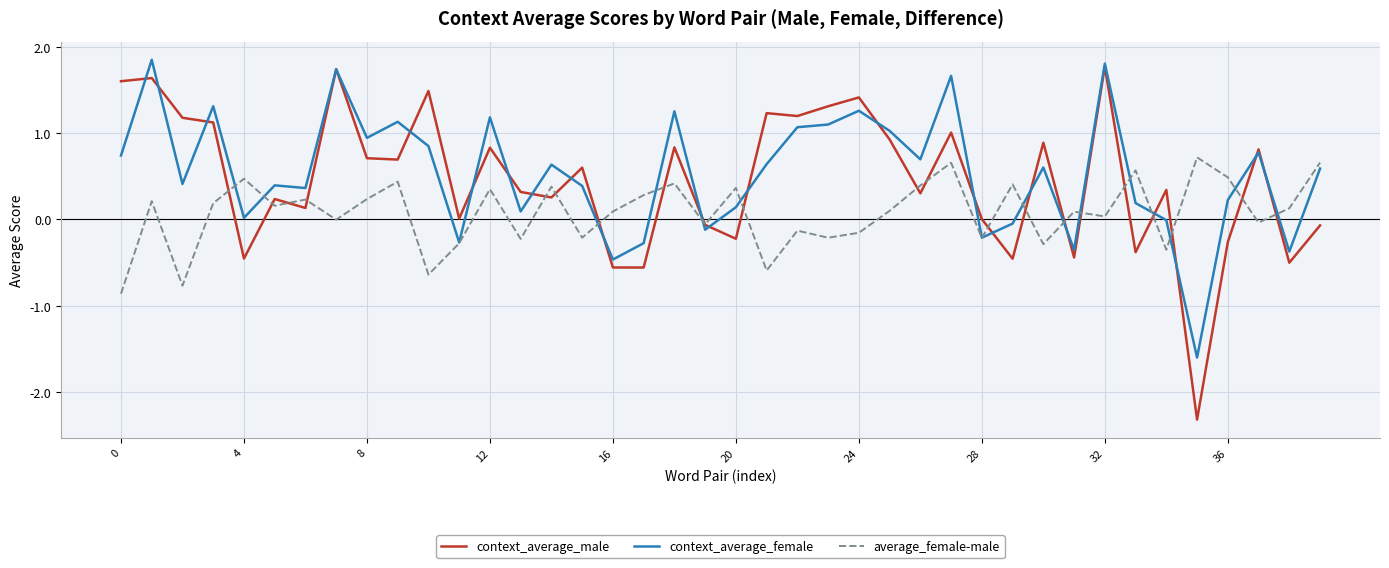

What is the smallest value displayed?

-2.3